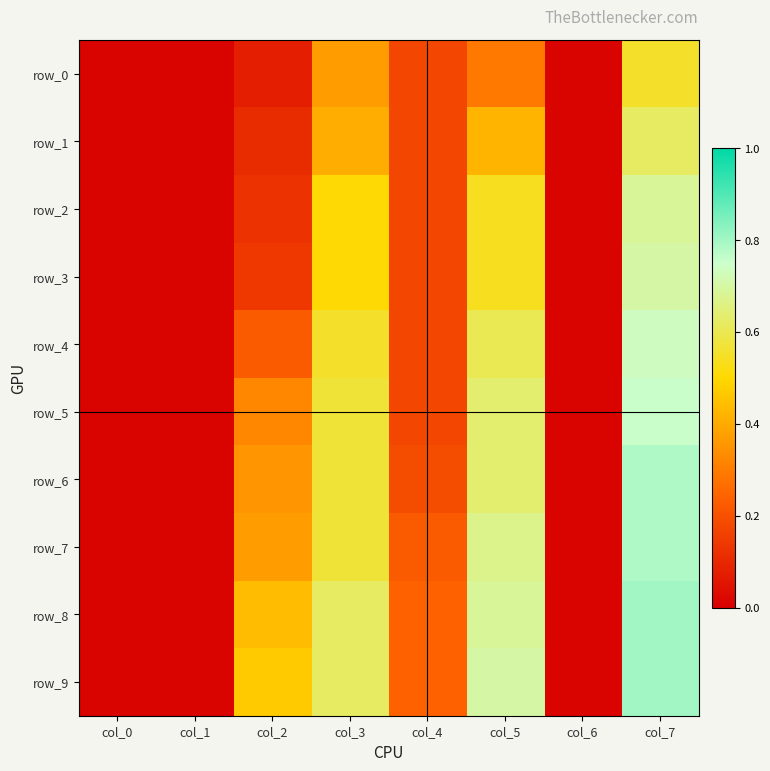

What is the difference between the maximum and minimum values in the row_9 series?

0.8